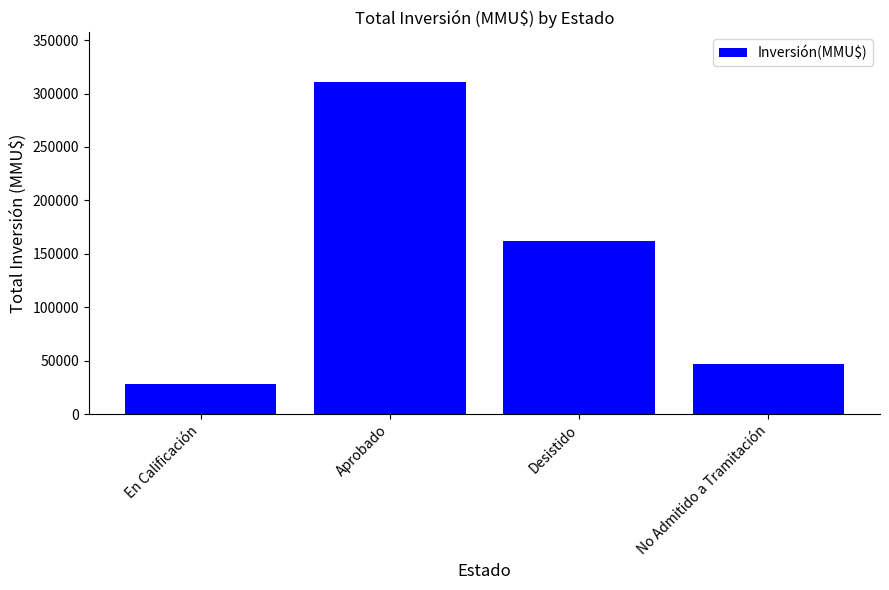

Rank the categories by value from highest to lowest.

Aprobado, Desistido, No Admitido a Tramitación, En Calificación